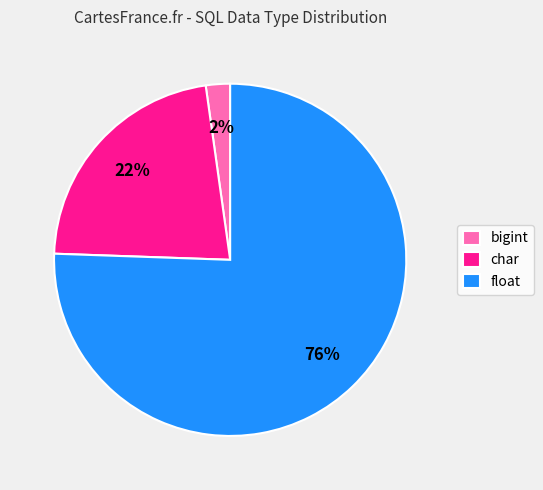

To the nearest percent, what is the combined percentage of float and bigint?

78%